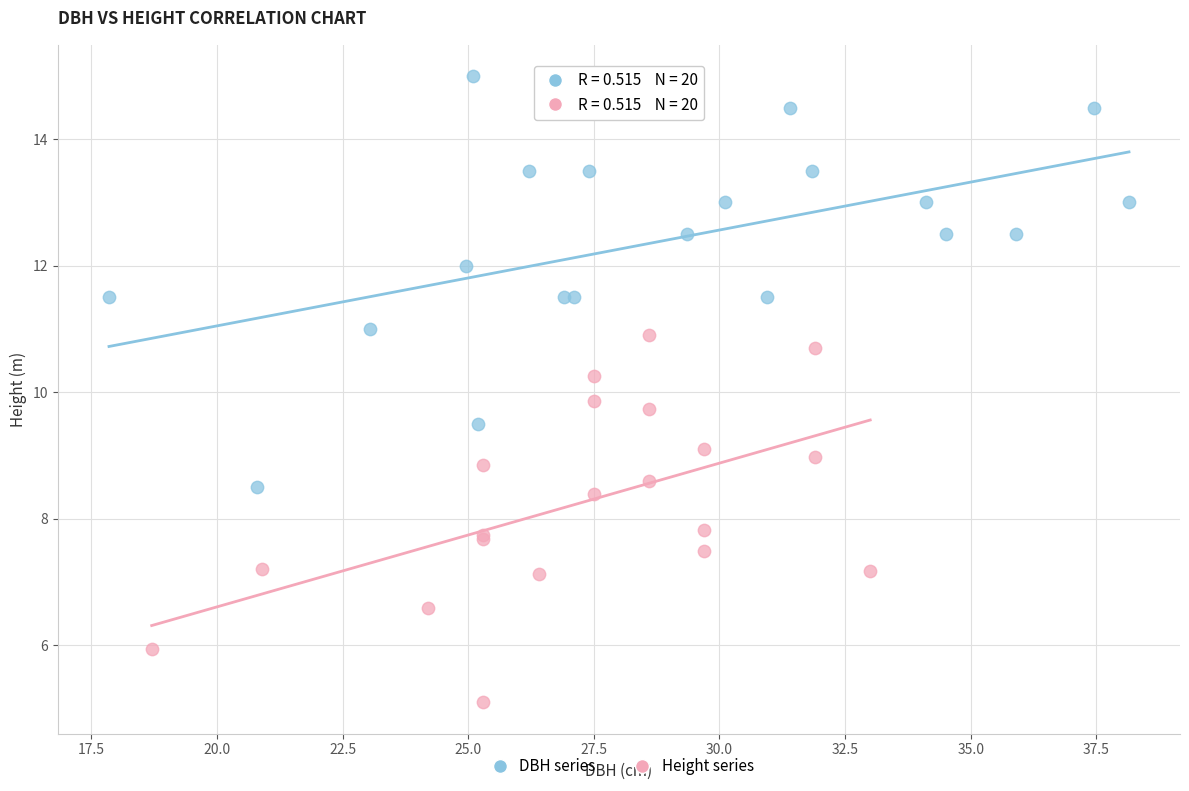

Which series contains the lowest Y value?

Height series